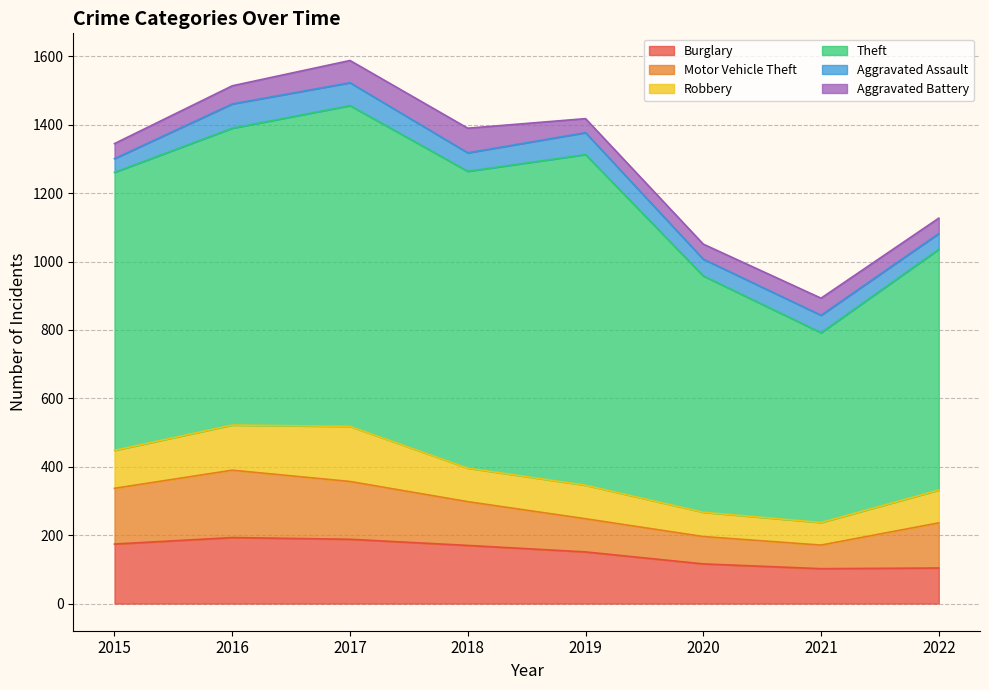

True or false: Aggravated Battery and Burglary intersect in this chart.

False